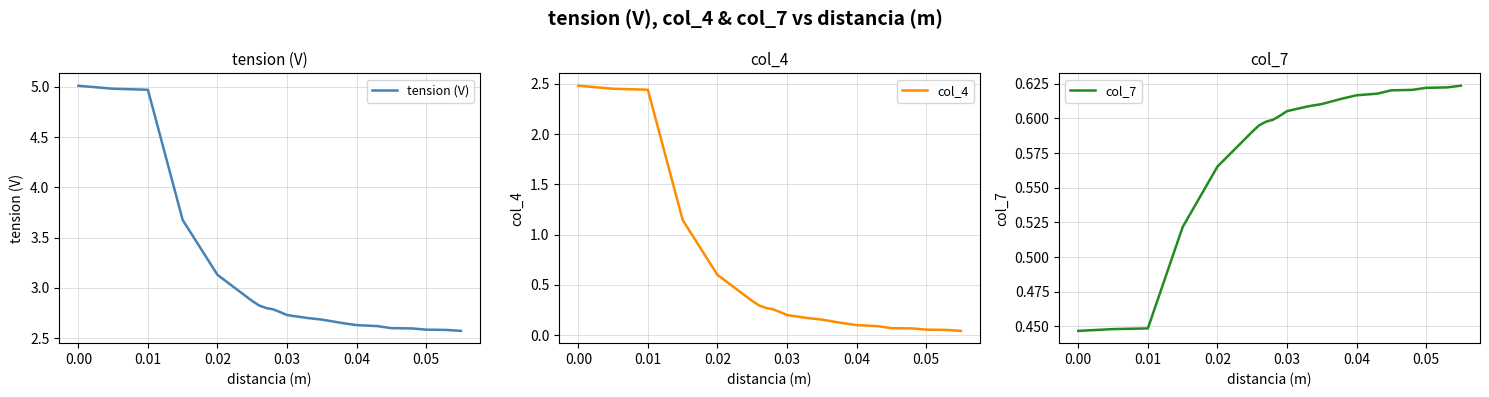

True or false: col_7 and tension (V) cross at least once.

False